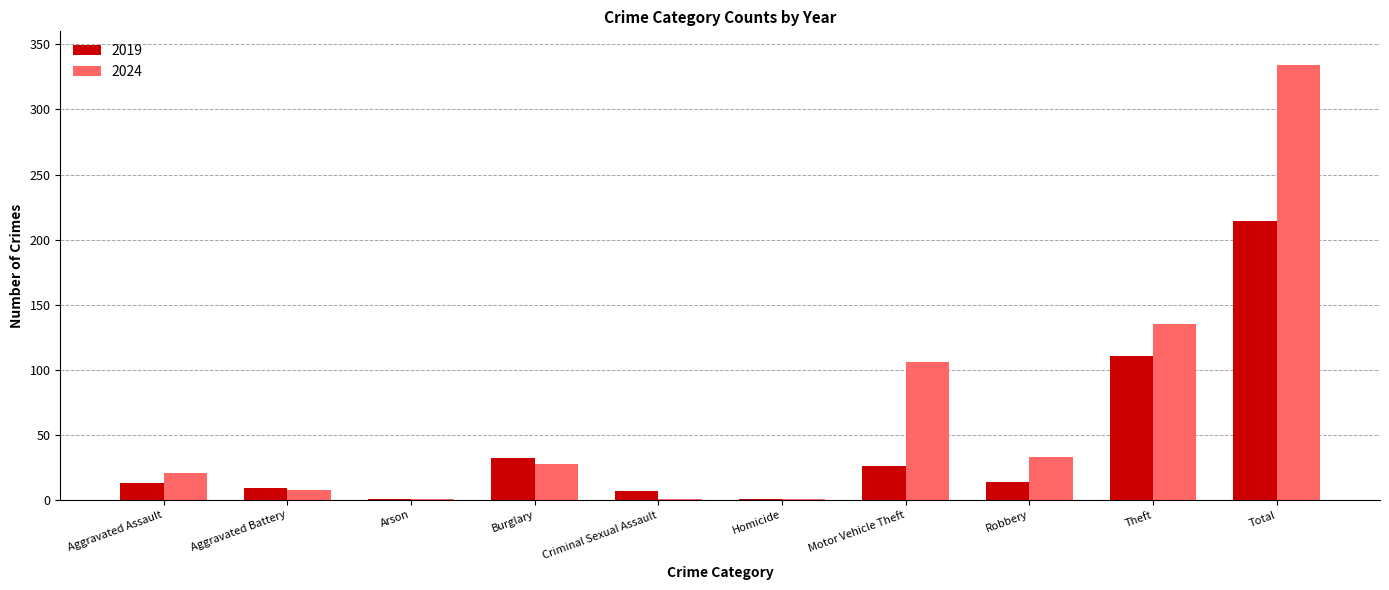

At which label does 2024 reach its peak?

Total